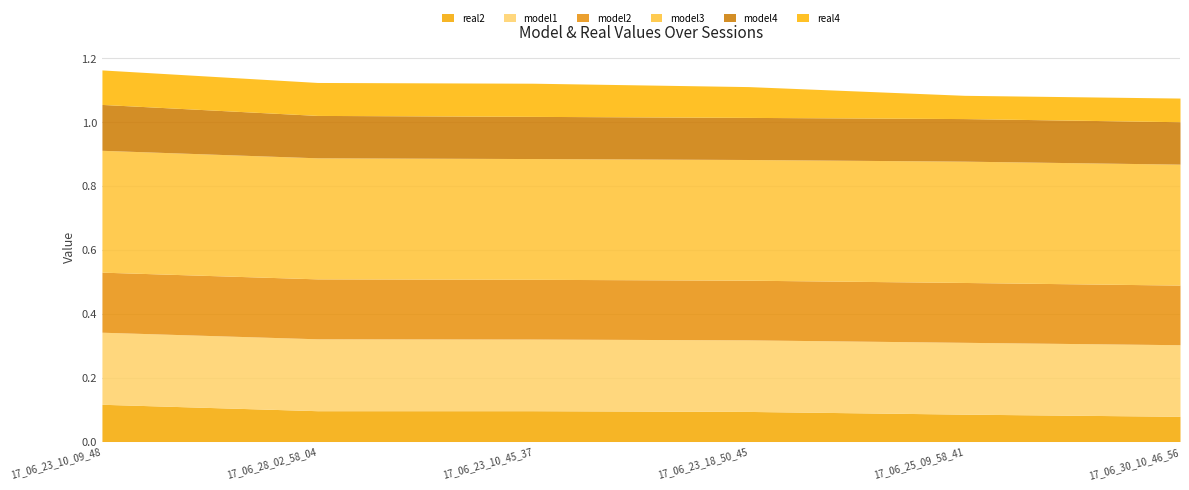

What is the sum of the model3 values at 17_06_30_10_46_56 and 17_06_28_02_58_04?

0.8